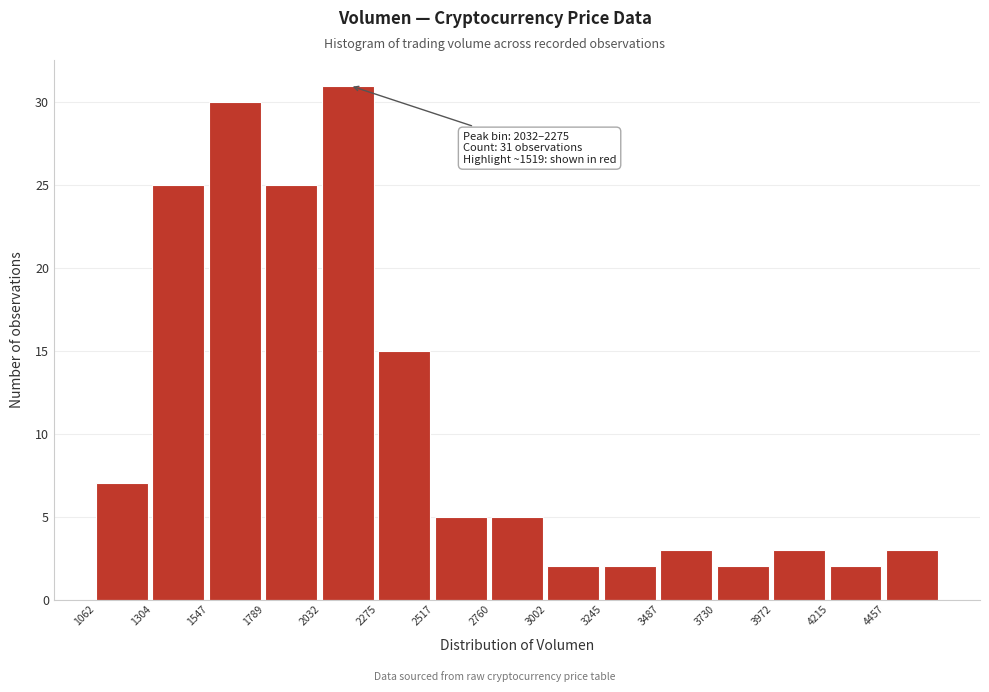

Over which range of the x-axis is the bar tallest?

2050 to 2300